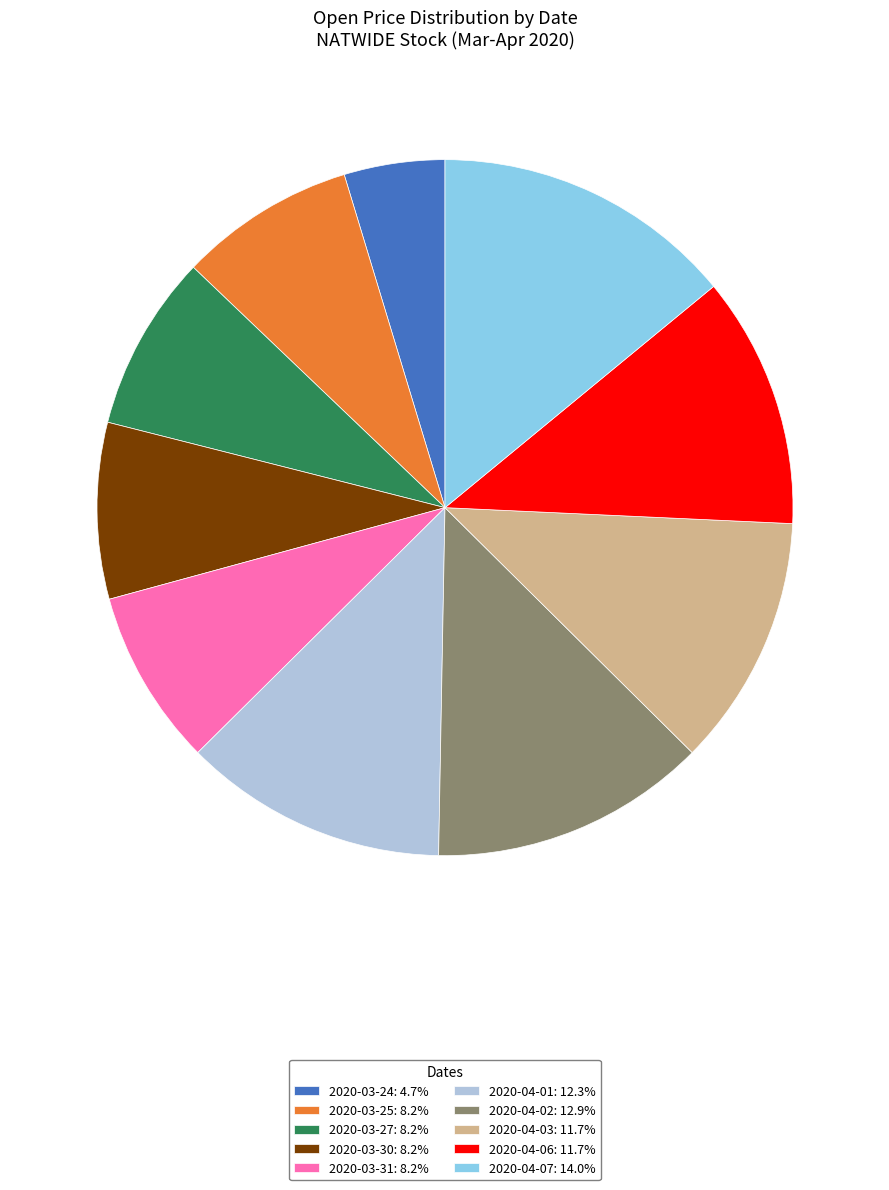

Does 2020-03-30 represent more than half of the total?

No